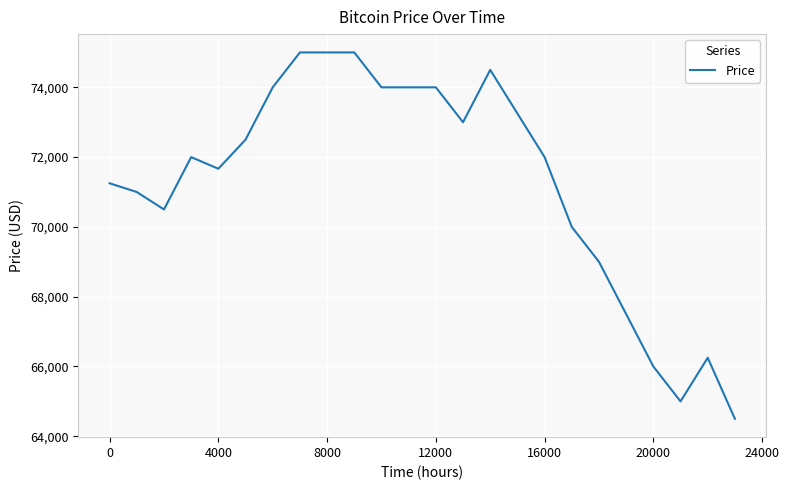

What is the difference between the maximum and minimum values?

10500